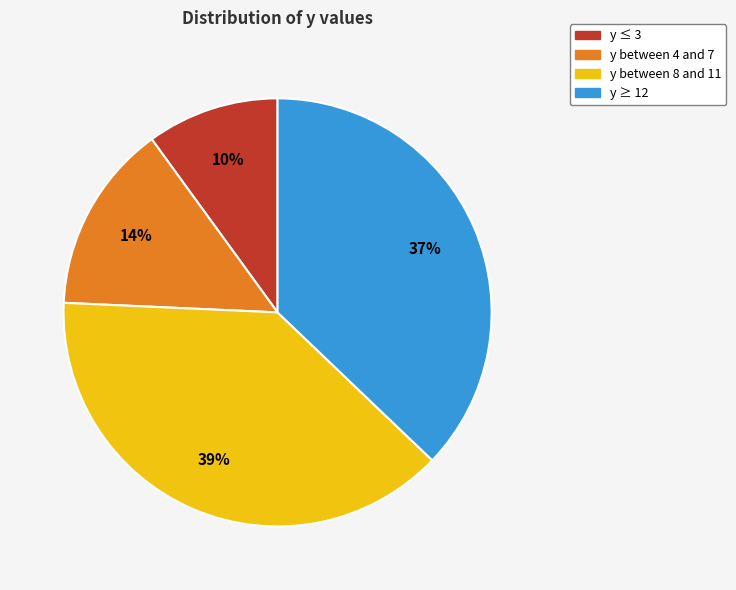

What percentage is the y ≥ 12 slice, to the nearest percent?

37%